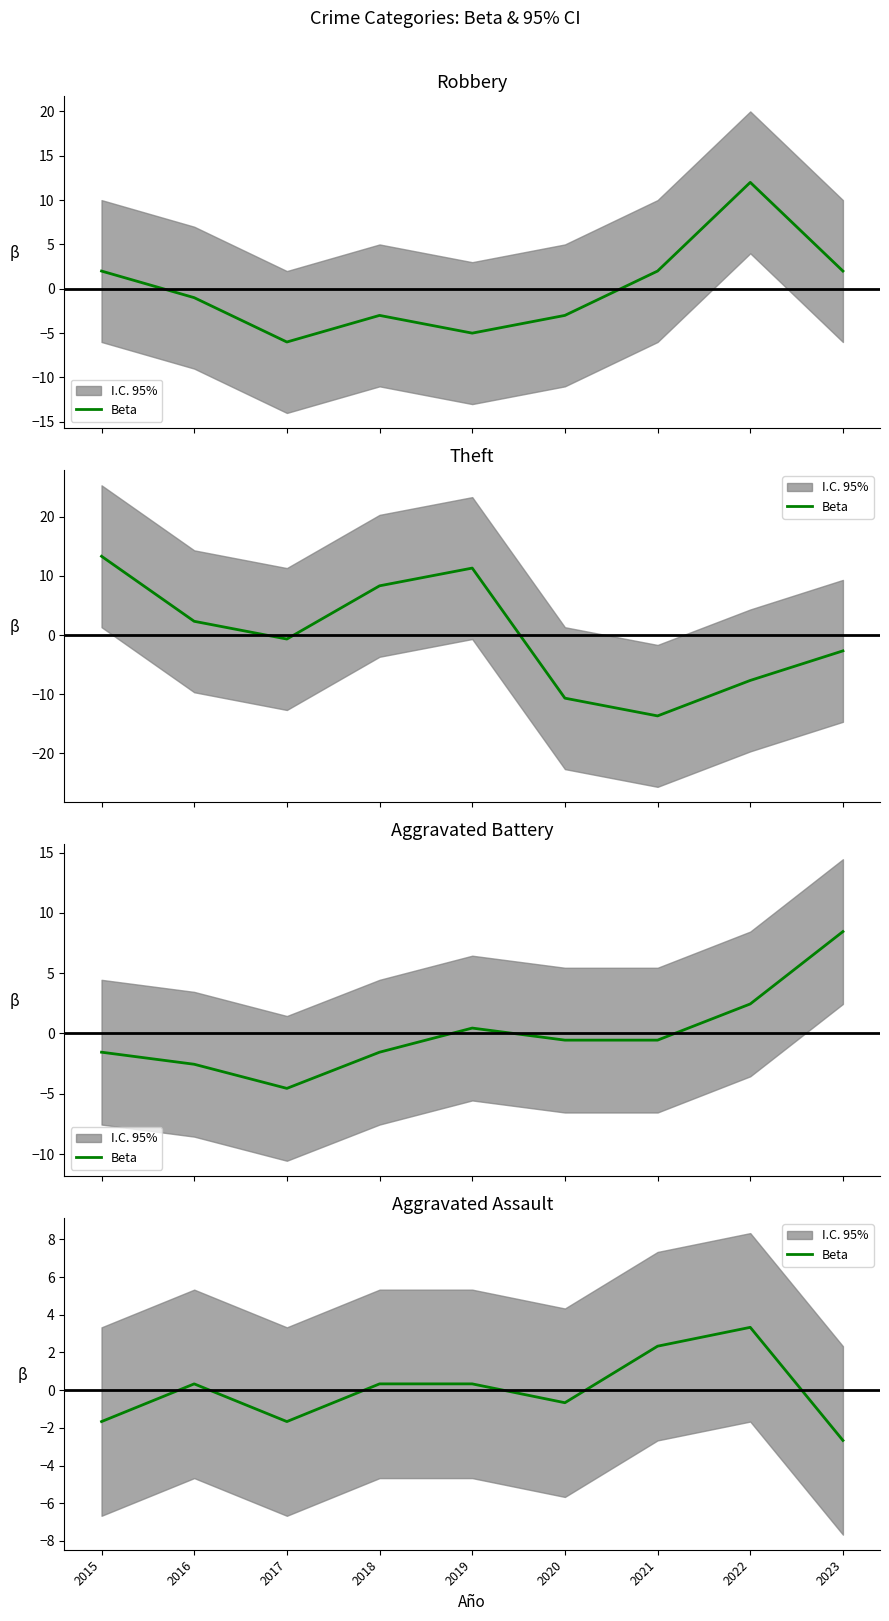

Where is the first local maximum?

2016